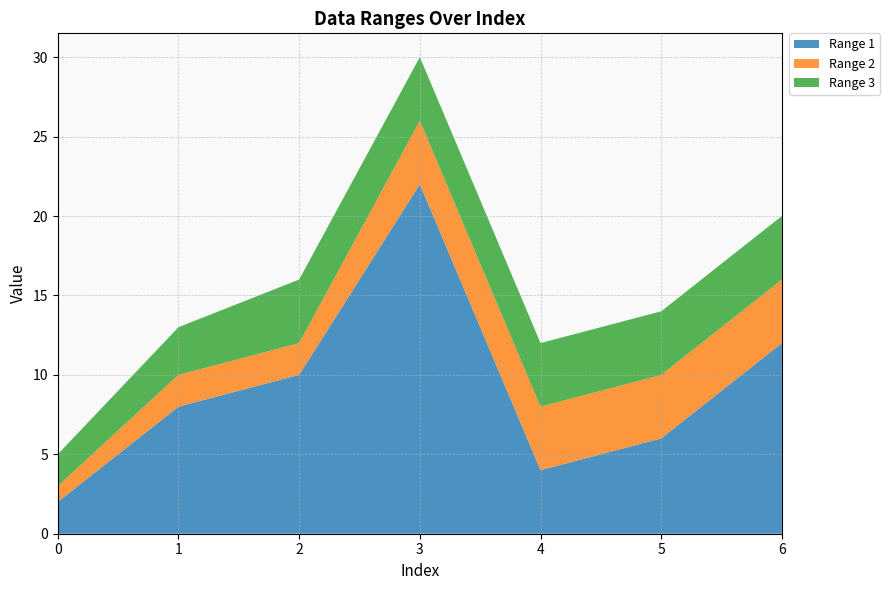

Reading left to right, extract all data points from this chart.

Range 1: 0=2	1=8	2=10	3=22	4=4	5=6	6=12
Range 2: 0=1	1=2	2=2	3=4	4=4	5=4	6=4
Range 3: 0=2	1=3	2=4	3=4	4=4	5=4	6=4